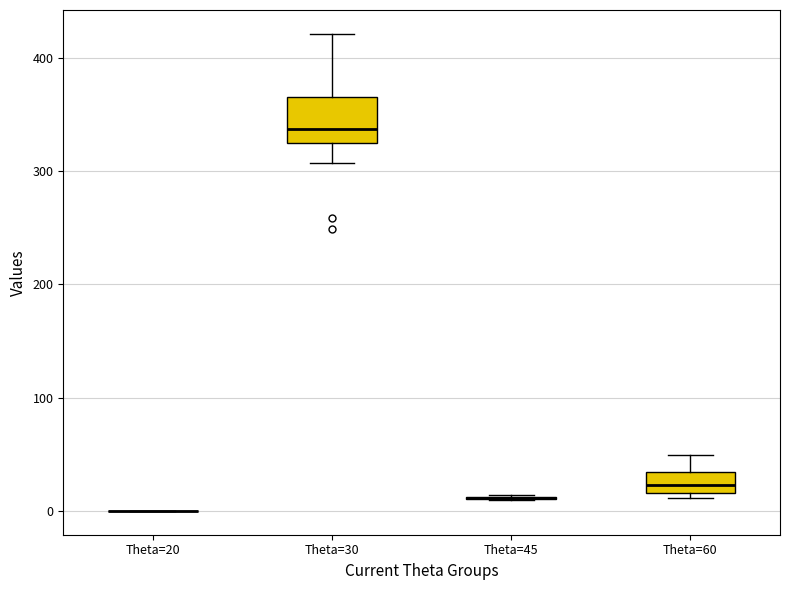

Which box is the tallest, from its lower edge to its upper edge?

Theta=30